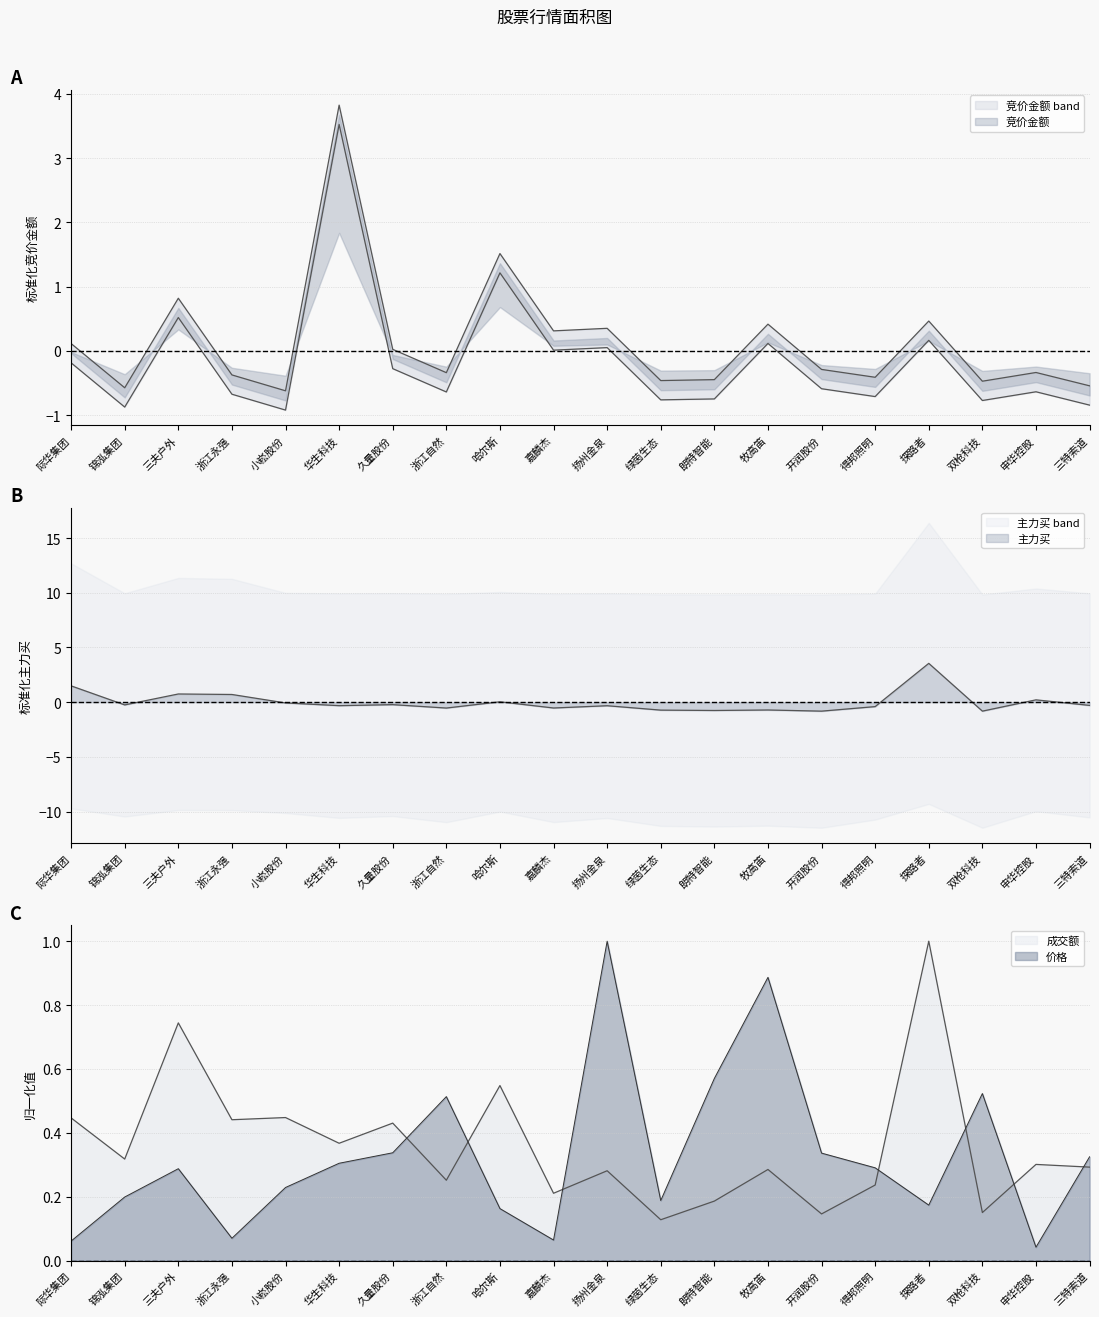

At 华生科技, list the series in order from largest to smallest.

竞价金额, 成交额, 价格, 主力买